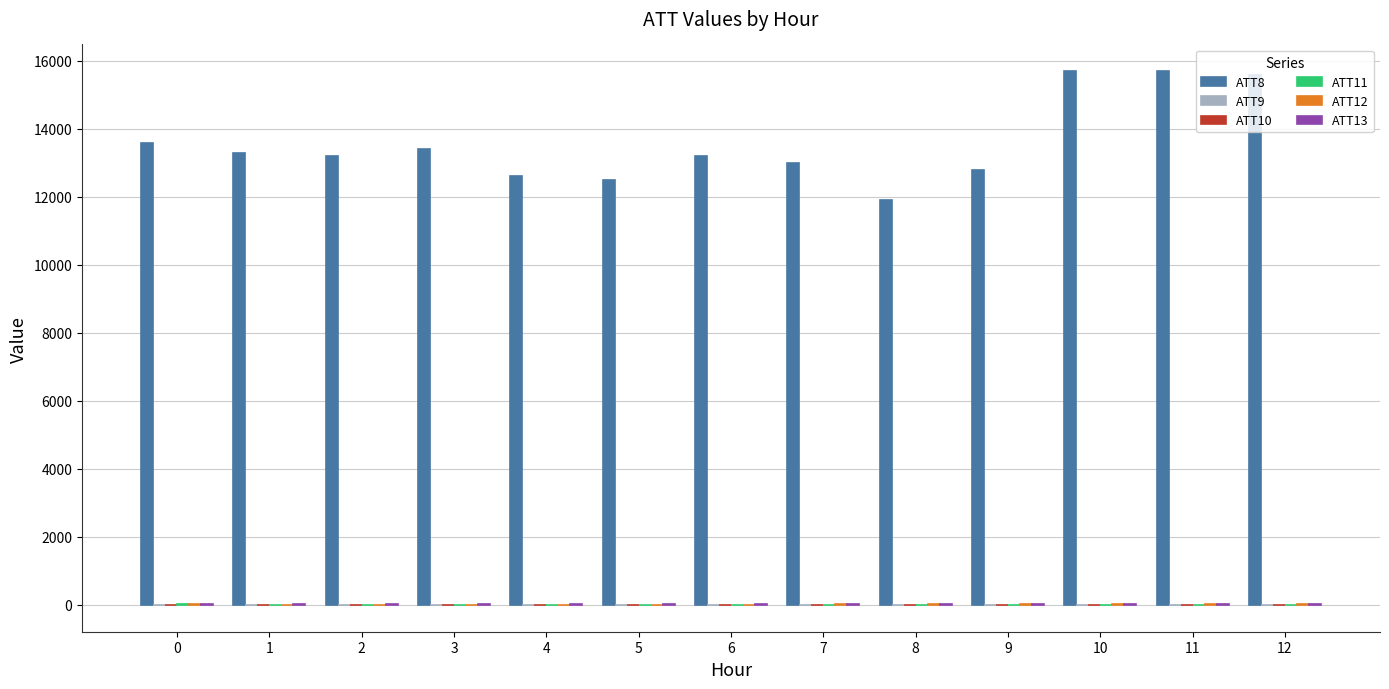

Which series has the largest total across all categories?

ATT8